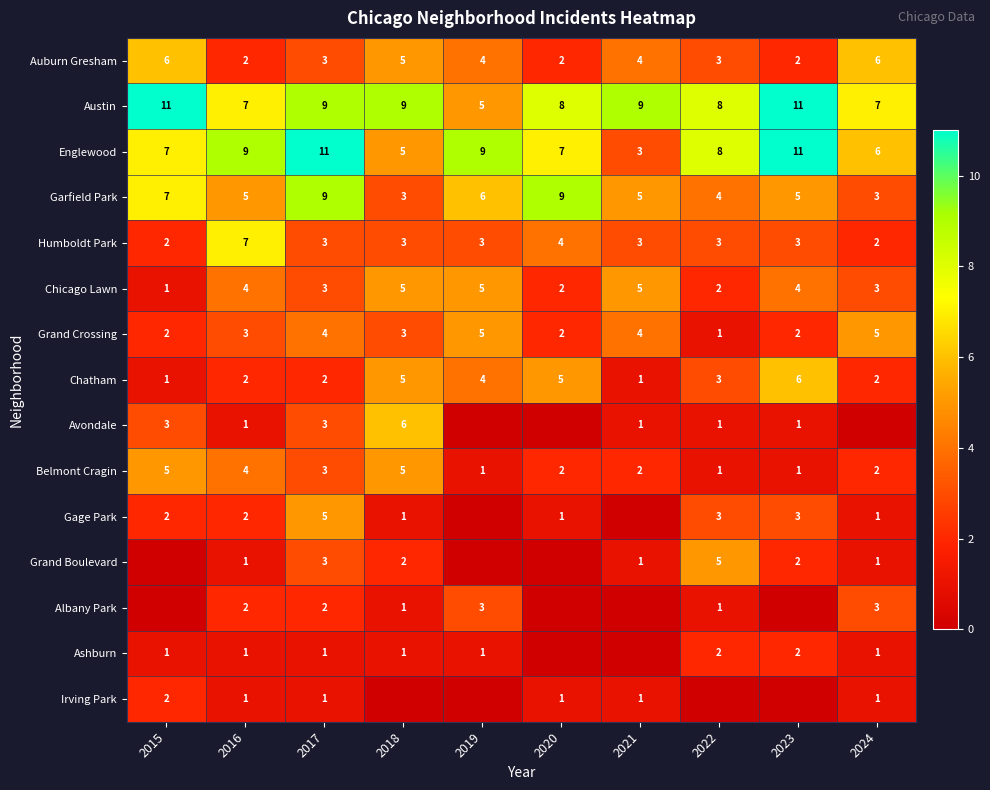

Read the Chatham value at 2023.

6